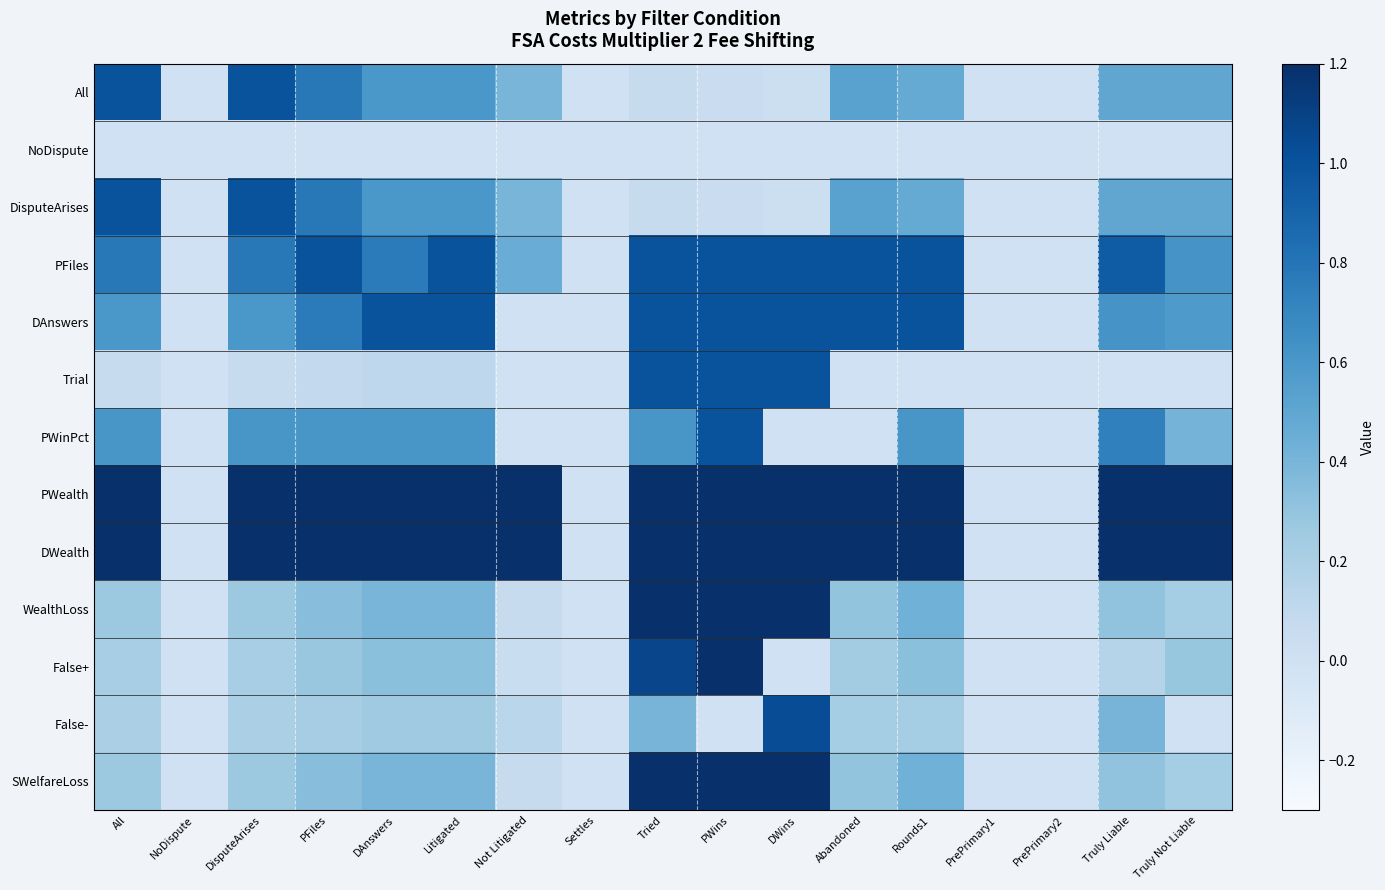

At which category is the sum across all series the highest?

PWins